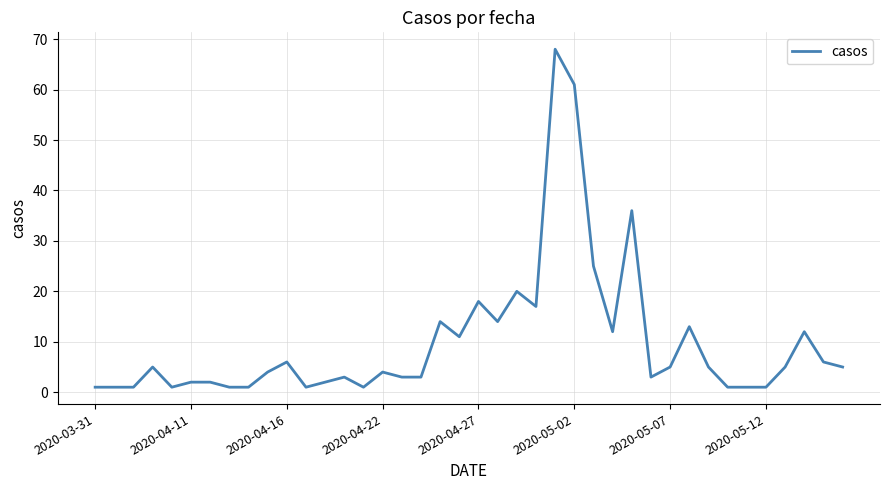

What is the maximum value shown in the chart?

68